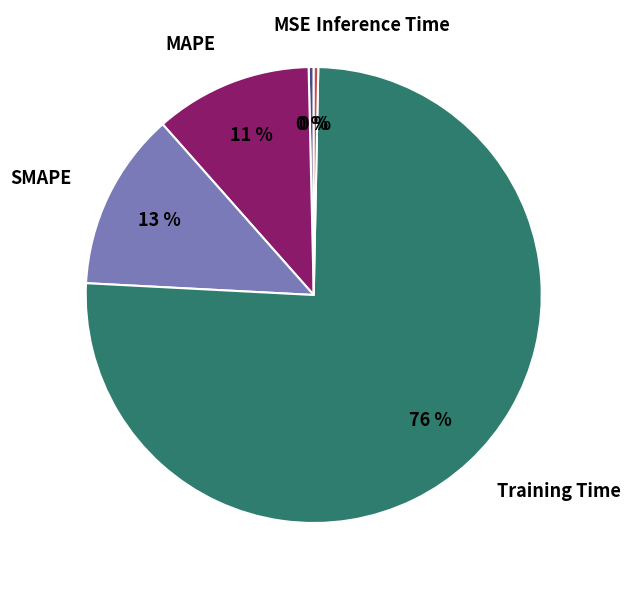

To the nearest percent, what is the average slice percentage?

20%